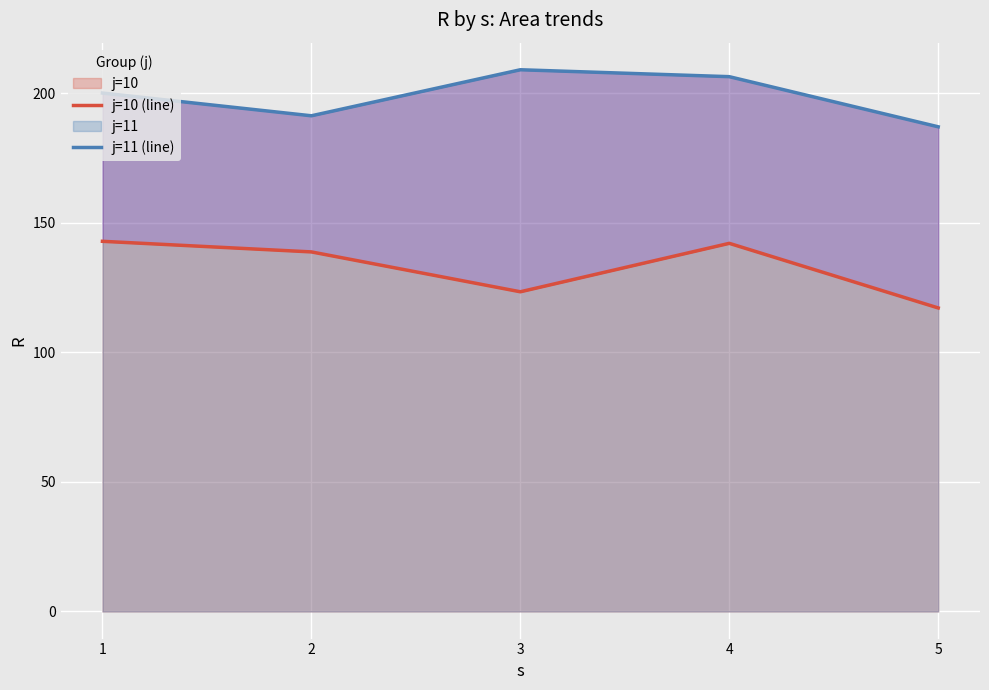

Rank the series by their maximum value, from lowest to highest.

j=10 (line), j=11 (line)